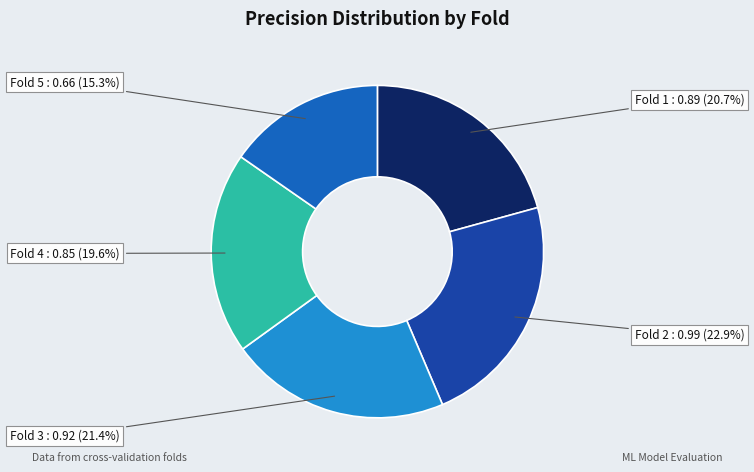

What portion of the pie excludes Fold 3?

78.6%